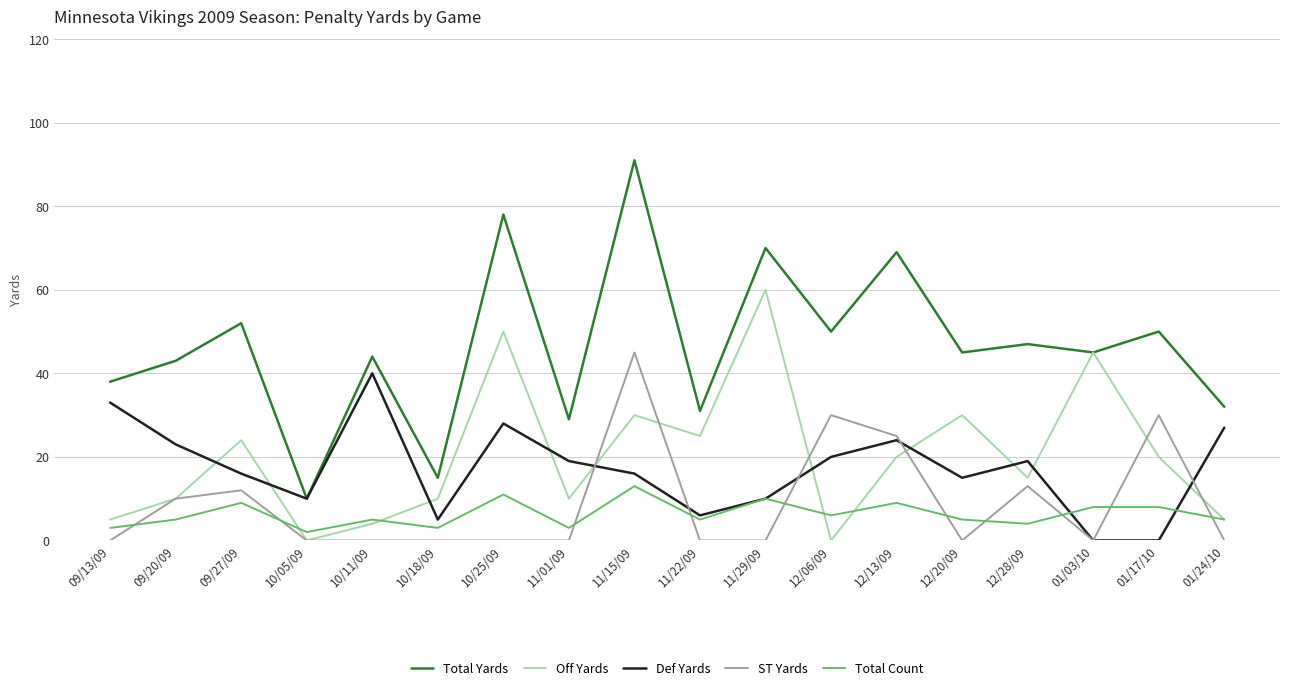

What is the sum of all ST Yards values?

165